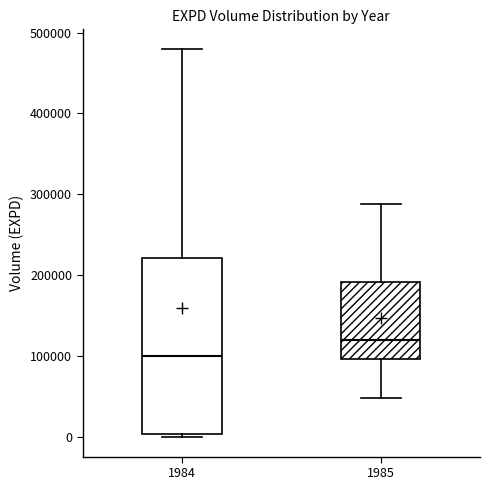

Comparing the boxes themselves (not the whiskers), which one is the tallest?

1984